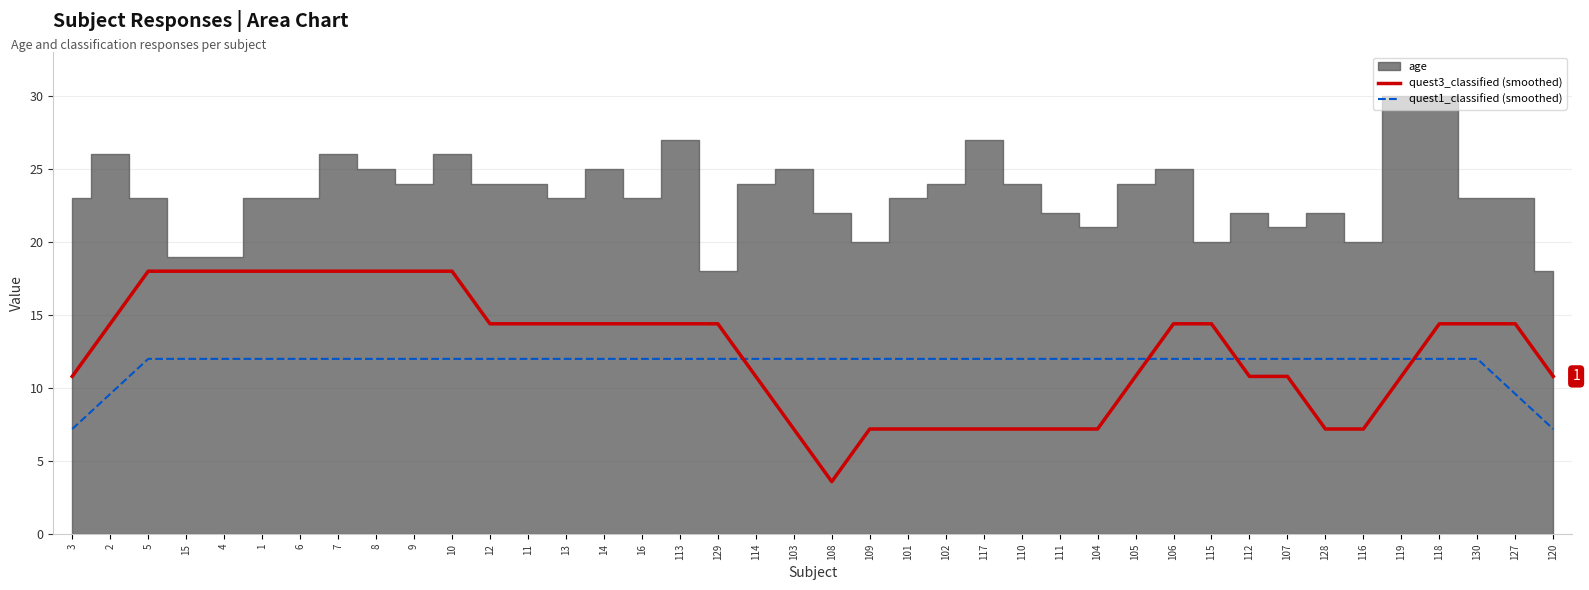

What position from the right is 114?

22